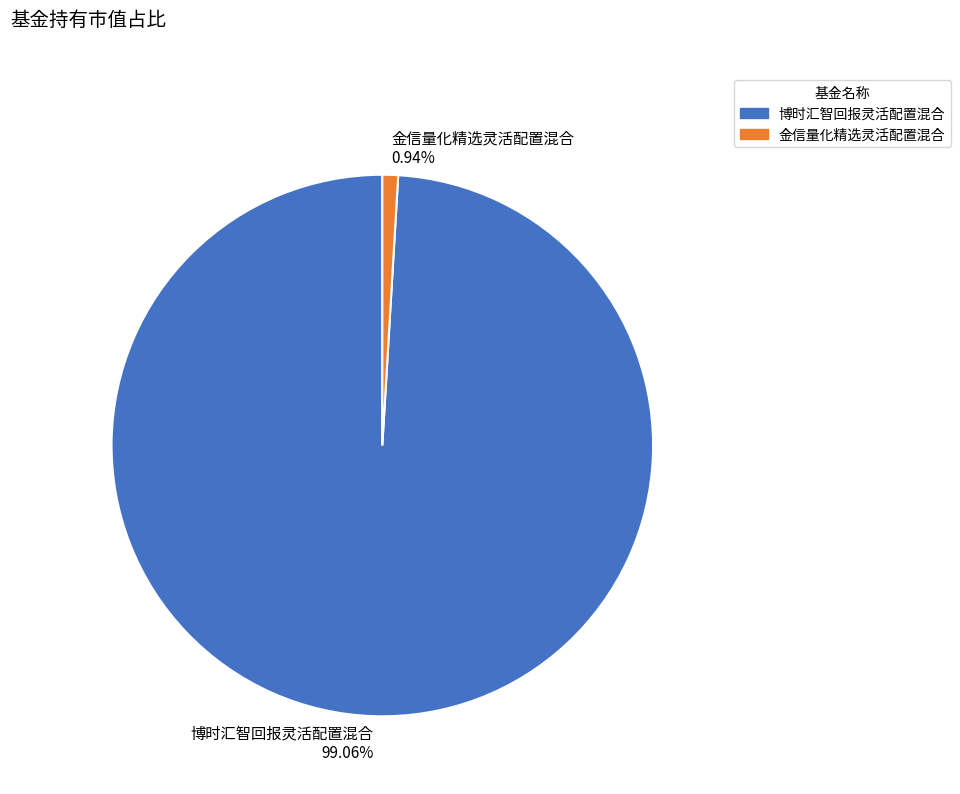

Which has a higher value, 博时汇智回报灵活配置混合 or 金信量化精选灵活配置混合?

博时汇智回报灵活配置混合